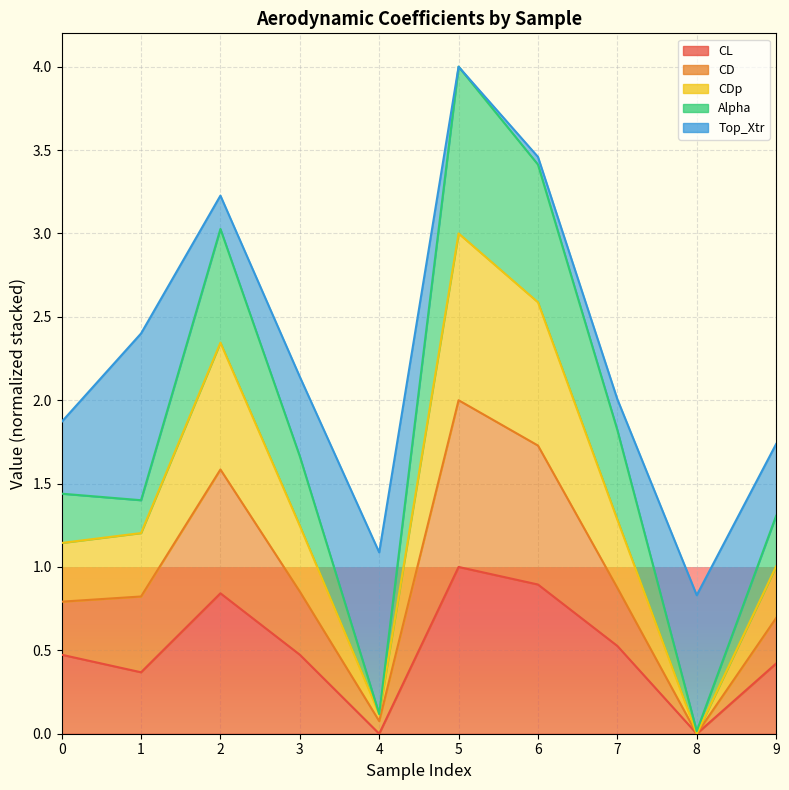

True or false: Alpha and CD cross at least once.

False